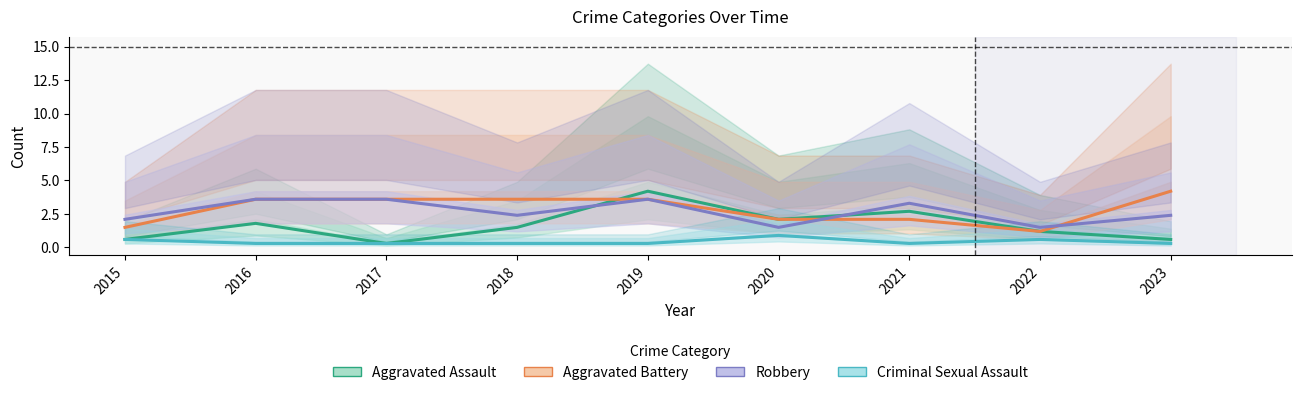

List the labels in order of Aggravated Assault value, largest first.

2019, 2021, 2020, 2016, 2018, 2022, 2015, 2023, 2017